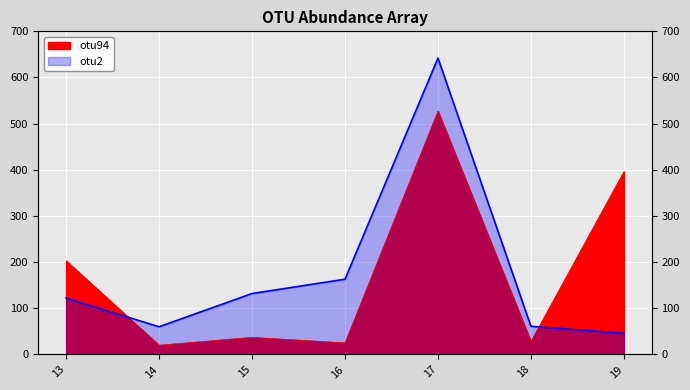

Is it true that otu2 equals 132 at 15?

True